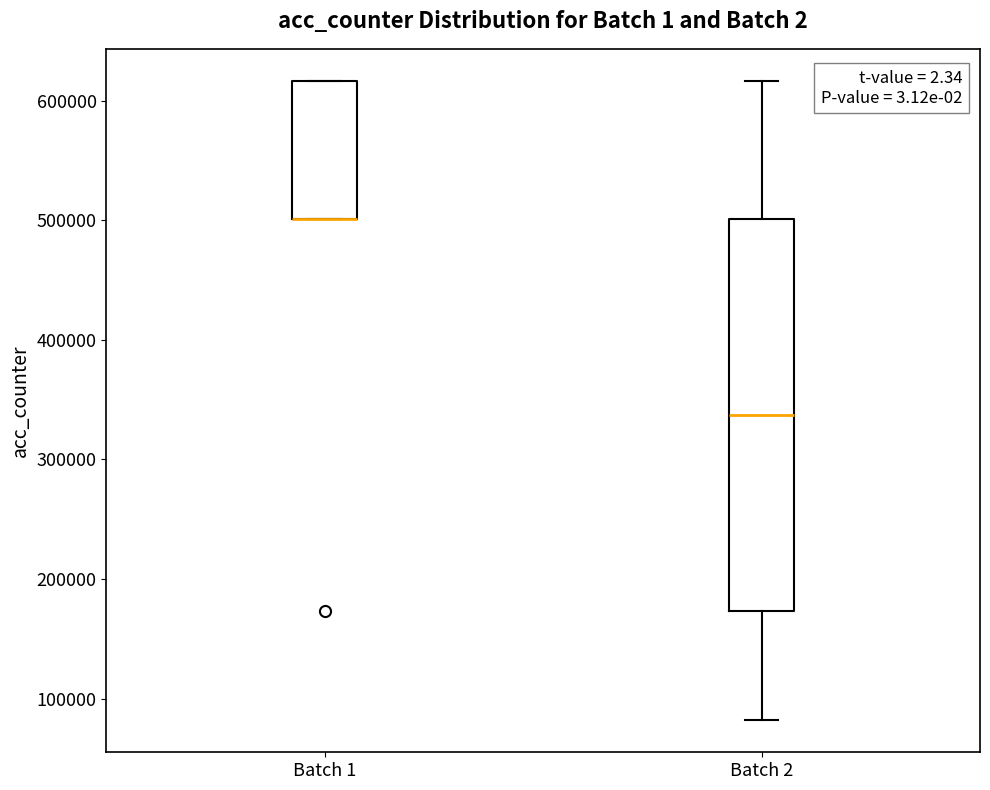

Reading left to right, transcribe this box plot: for each box, give where its median line is, the range the box spans, and where its two whiskers end, as read against the y-axis. The values are not printed on the chart, so give them approximately, as read against the axis.

Batch 1: median 500000 (drawn on the box's lower edge), box 500000 to 620000, whiskers 500000 to 620000
Batch 2: median 340000, box 170000 to 500000, whiskers 80000 to 620000